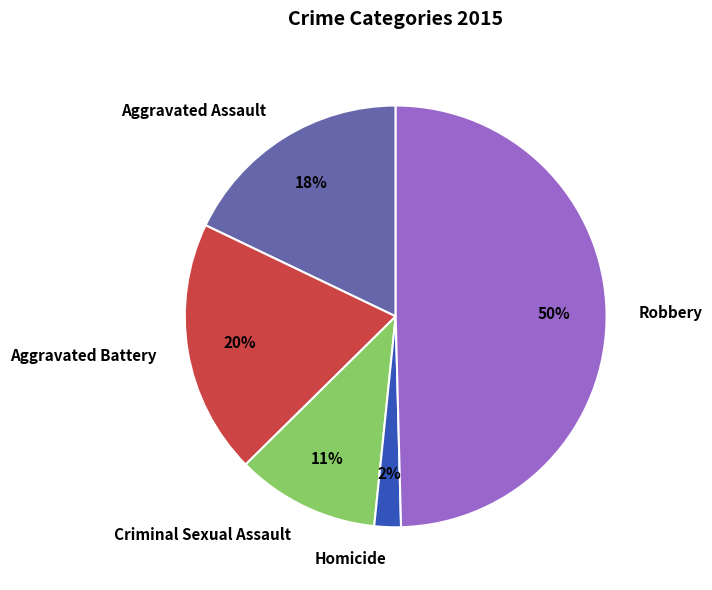

Which slice is the smallest?

Homicide